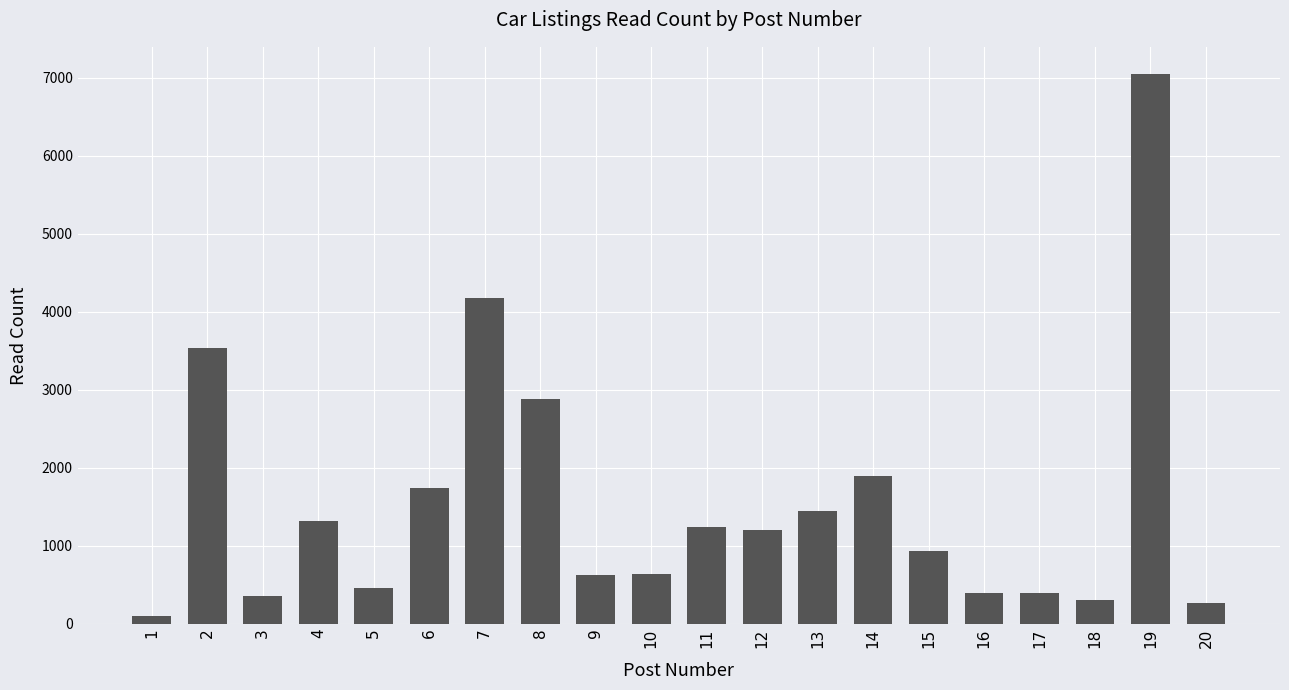

What value does the data have at 9, to the nearest 50?

600